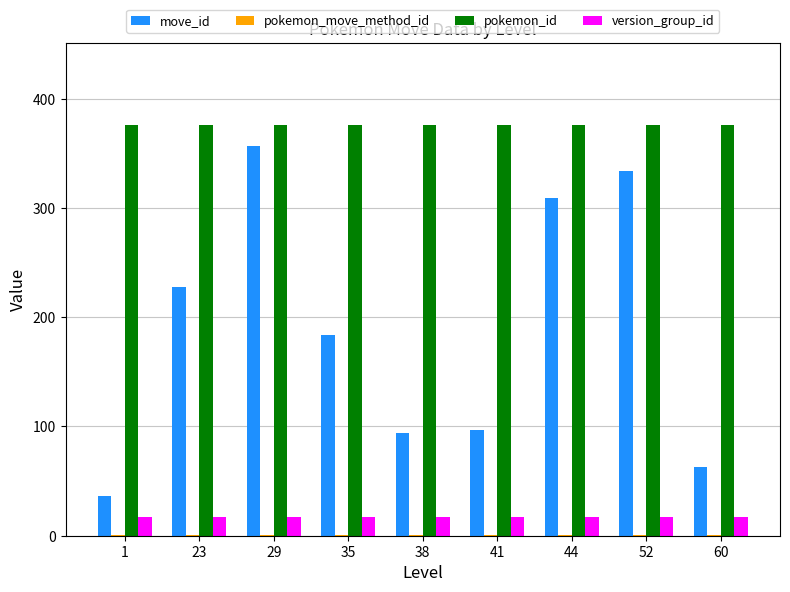

Is the value of pokemon_id at 44 greater than the value of version_group_id at 44?

Yes